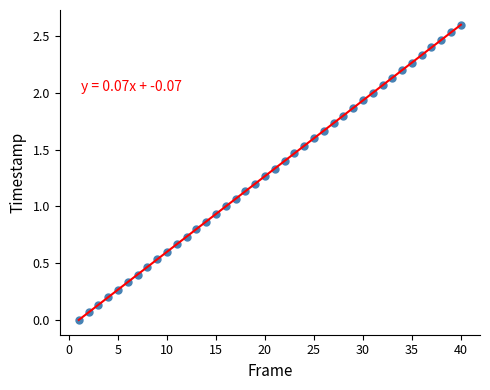

What is the range of X values (max minus min)?

39.0